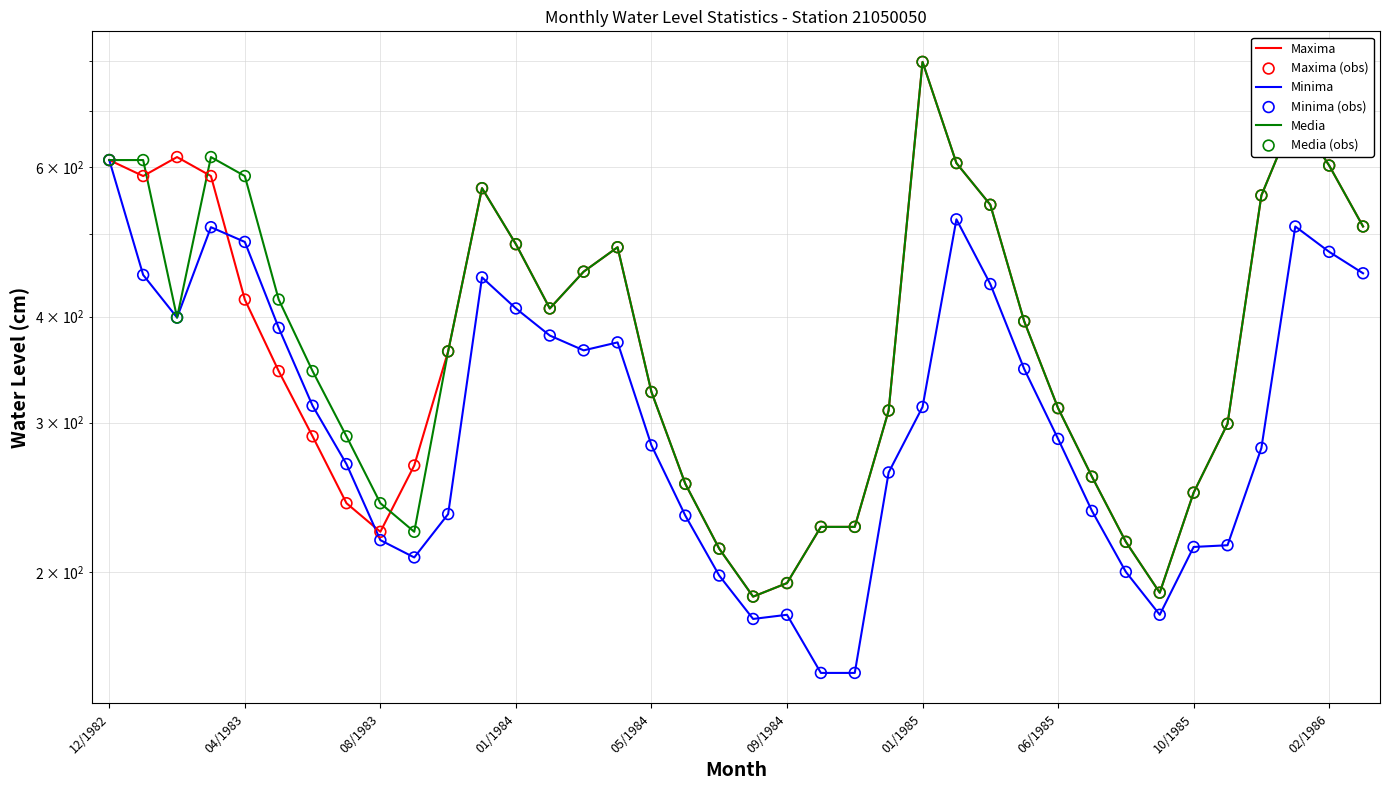

What are all the series names shown in the legend?

Maxima, Minima, Media, Maxima (obs), Minima (obs), Media (obs)